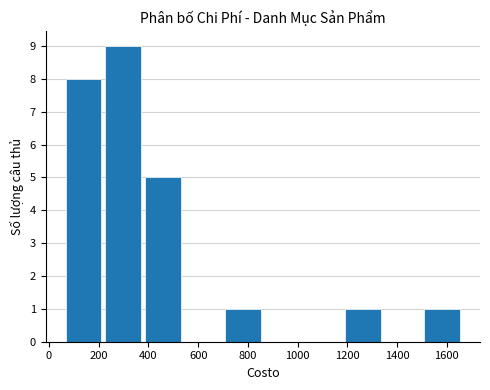

Which range on the x-axis has the tallest bar?

220 to 380